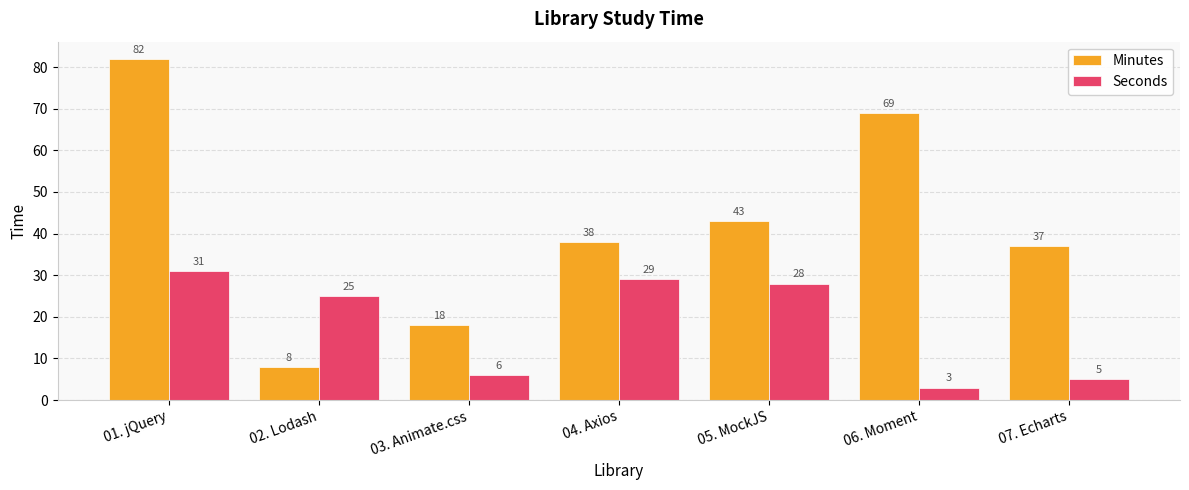

How many groups of bars are there?

7